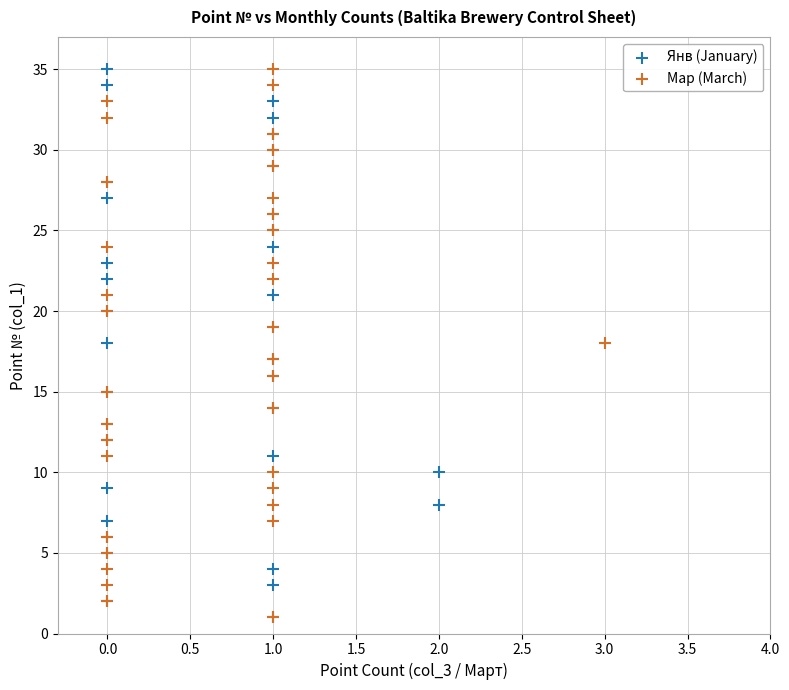

What are all the series names shown in the legend?

Янв (January), Мар (March)